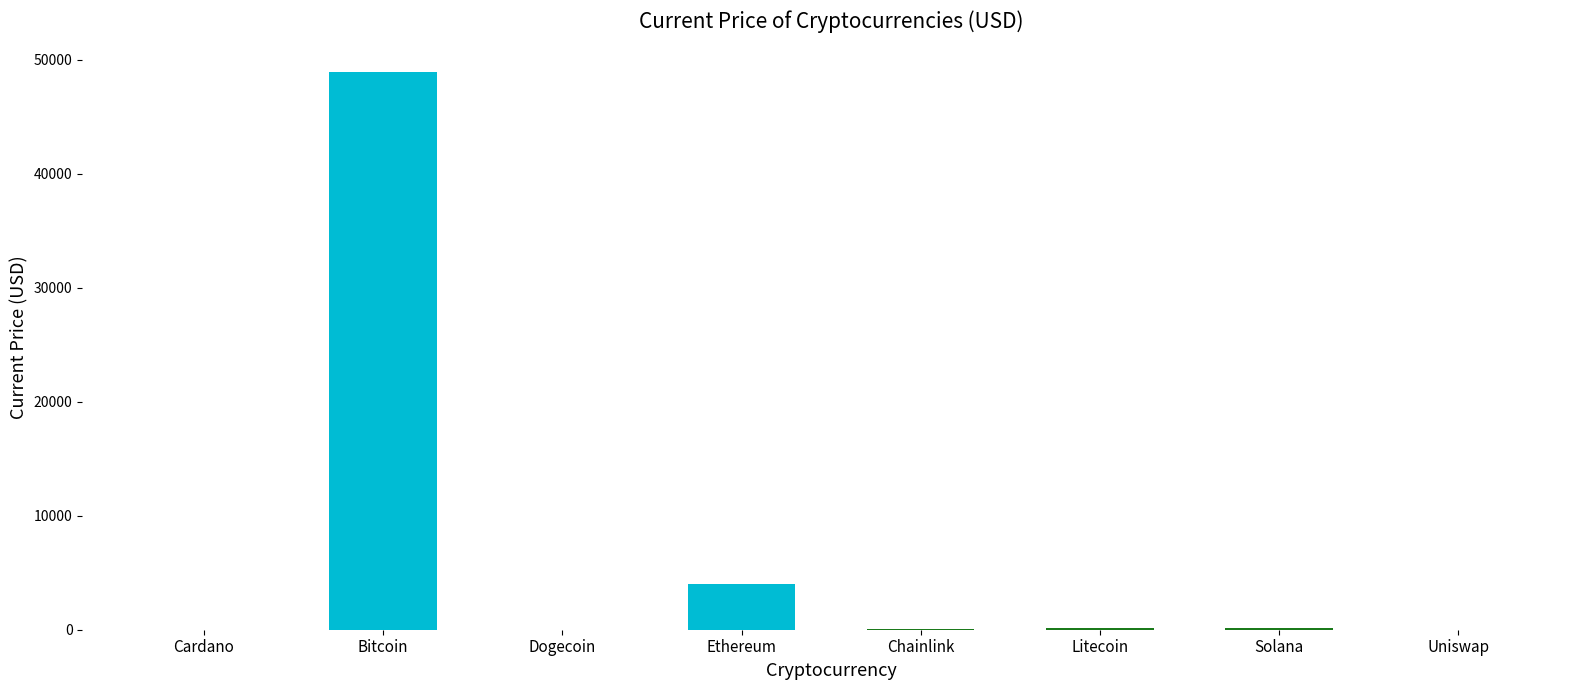

Which label corresponds to the largest value in the chart?

Bitcoin